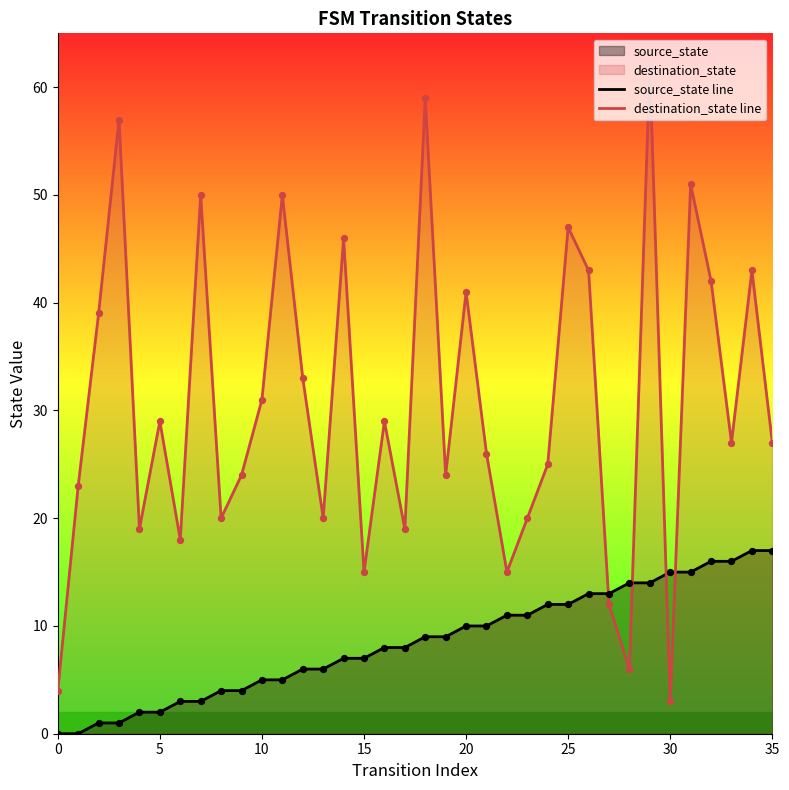

What is the total value across all series at 22?

26